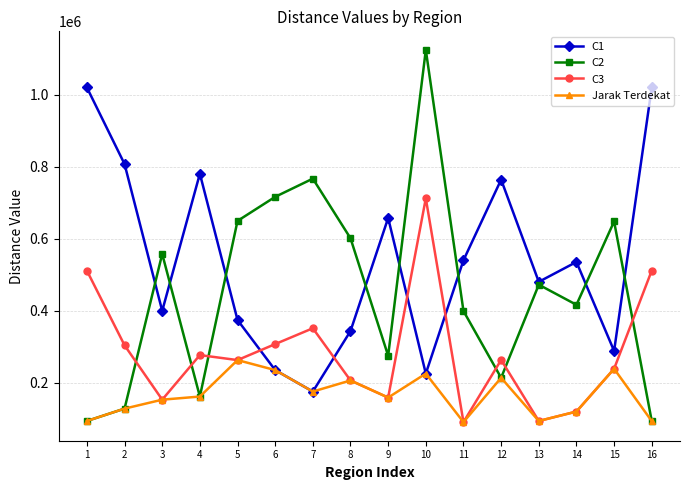

Is it true that Jarak Terdekat equals 90767.1 at 11?

True